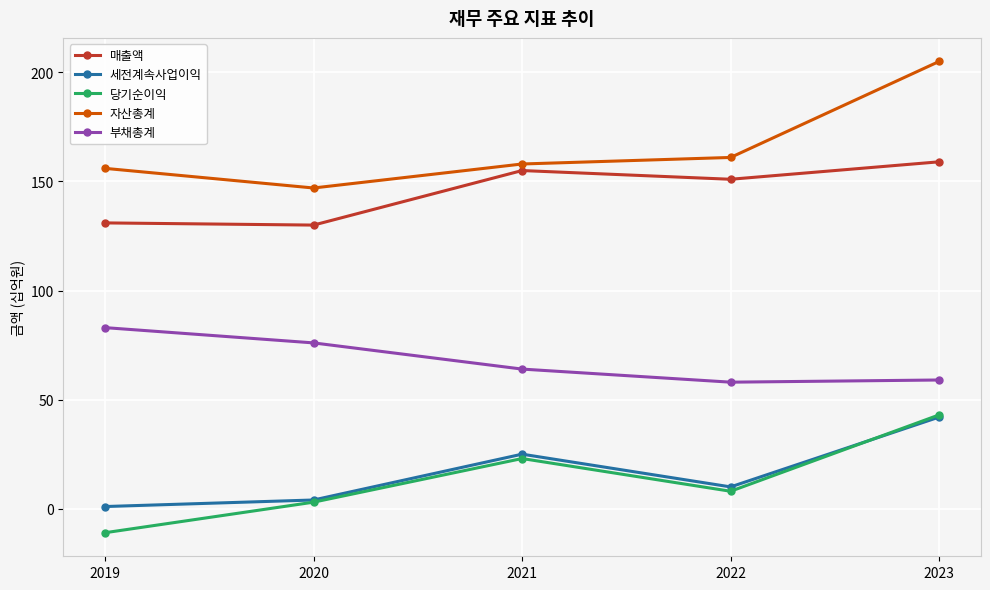

Which series has the largest total across all categories?

자산총계